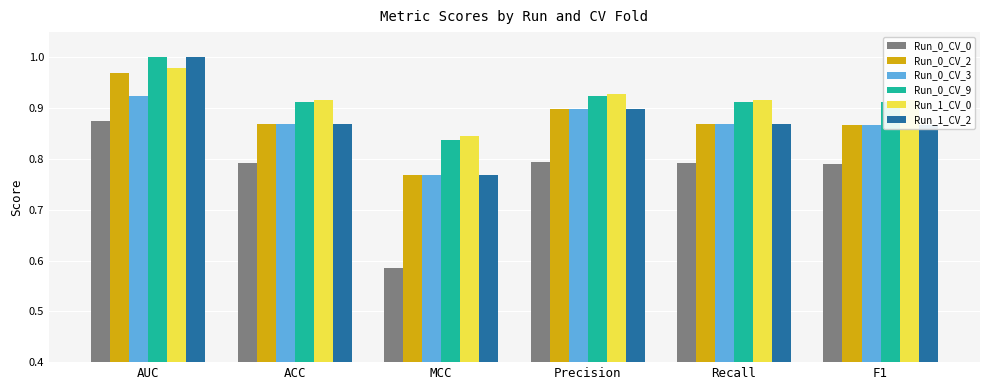

What is the difference between the highest and lowest values at Precision?

0.1